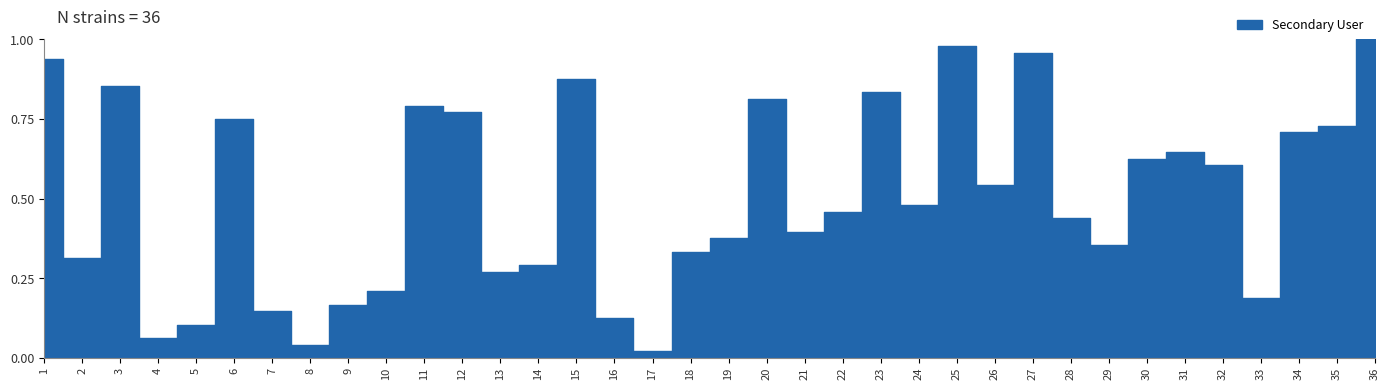

True or false: the data shows 7 at 26.

False